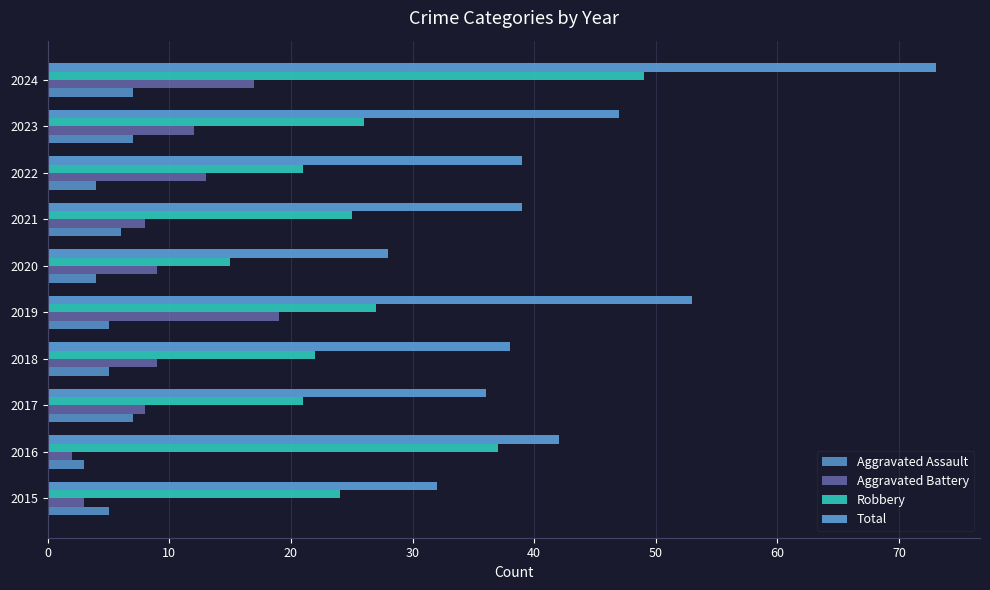

List the series in order of their peak value, lowest first.

Aggravated Assault, Aggravated Battery, Robbery, Total